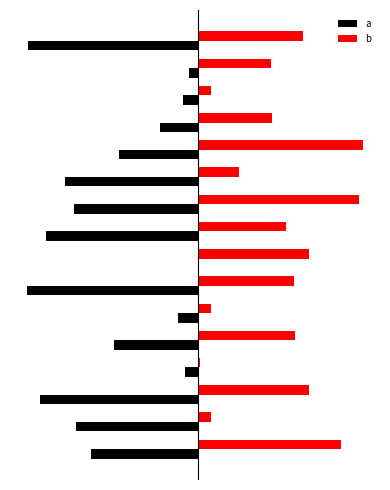

What are all the series names shown in the legend?

a, b